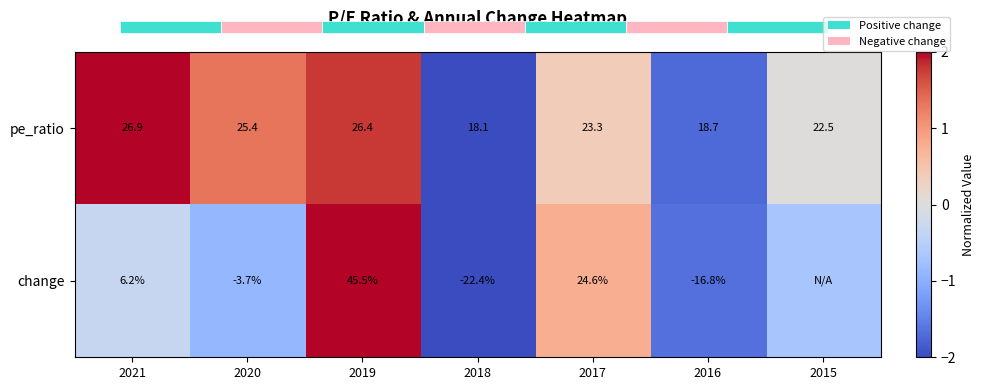

Is the value of change at 2019 greater than the value of pe_ratio at 2016?

Yes